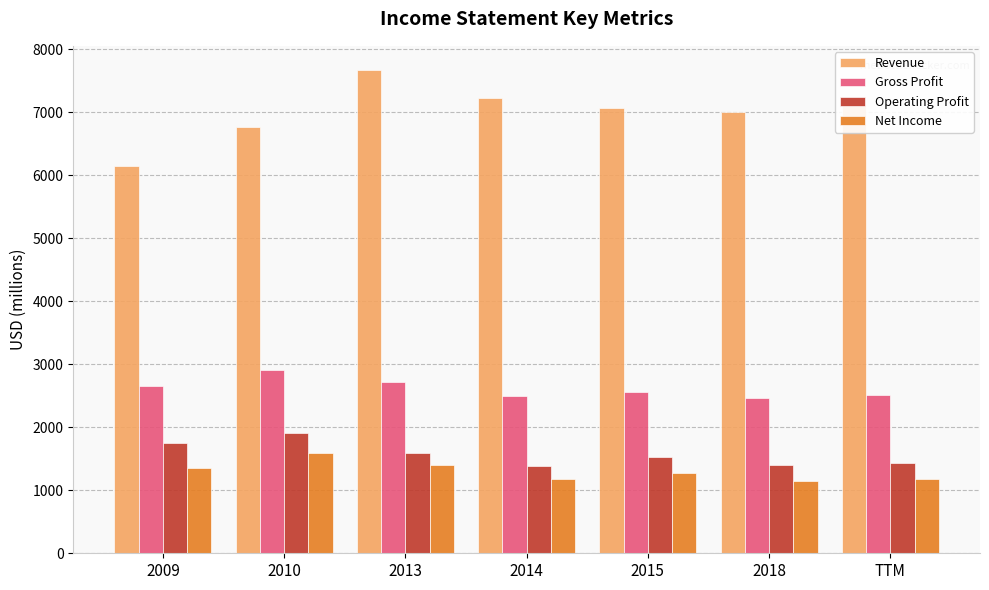

What is the difference between the second highest and second lowest values in the Gross Profit series?

220